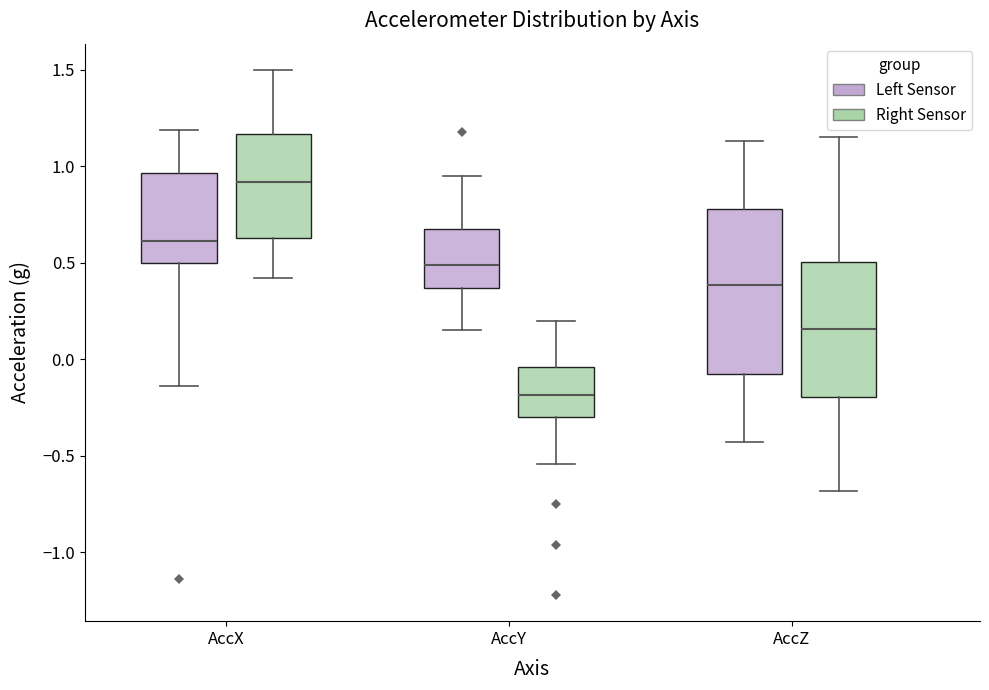

Comparing the boxes themselves (not the whiskers), which one is the tallest?

AccZ (Left Sensor)